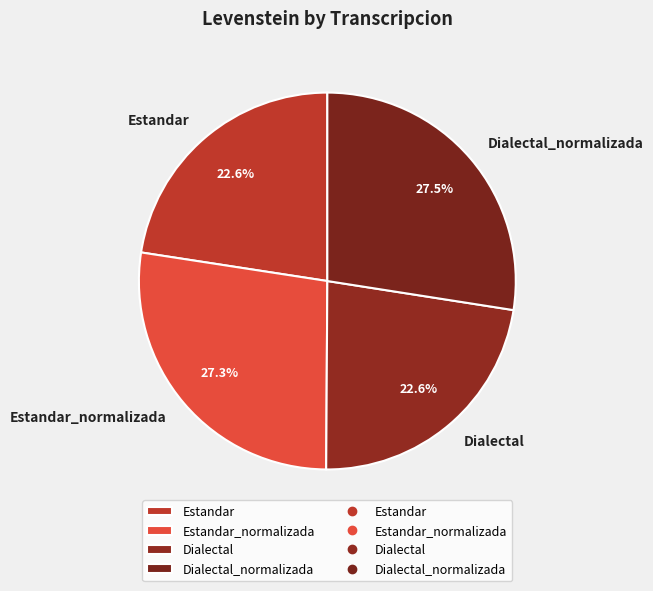

Count the number of slices in the pie.

4